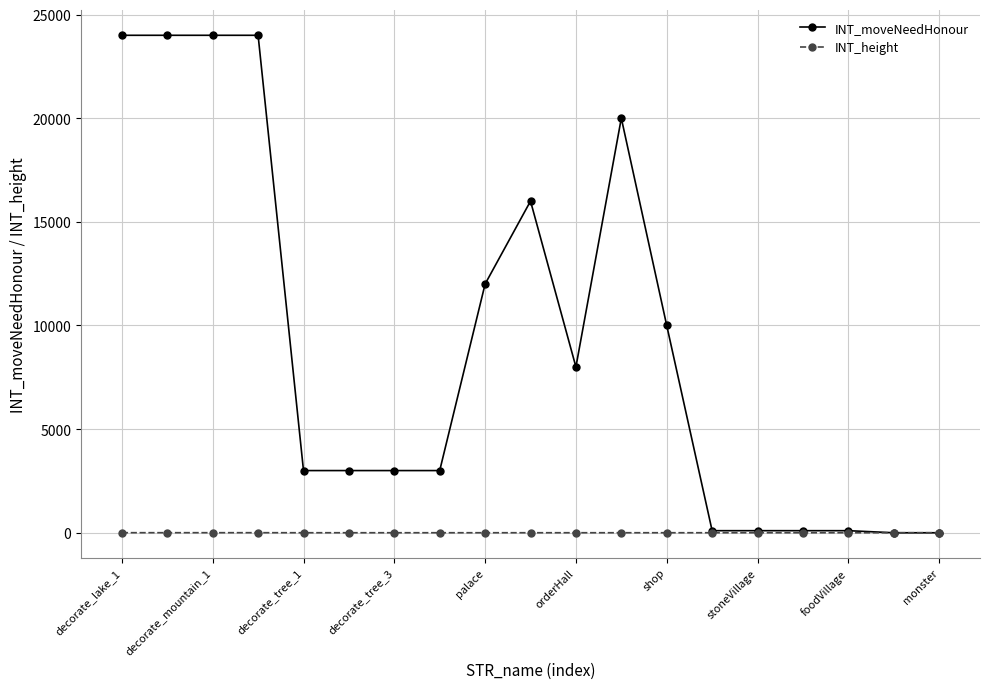

What is the minimum value for INT_height?

1